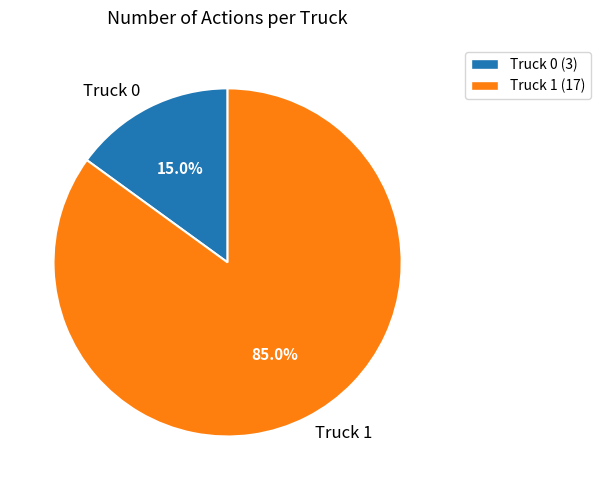

Combined, do Truck 1 and Truck 0 account for over 50%?

Yes